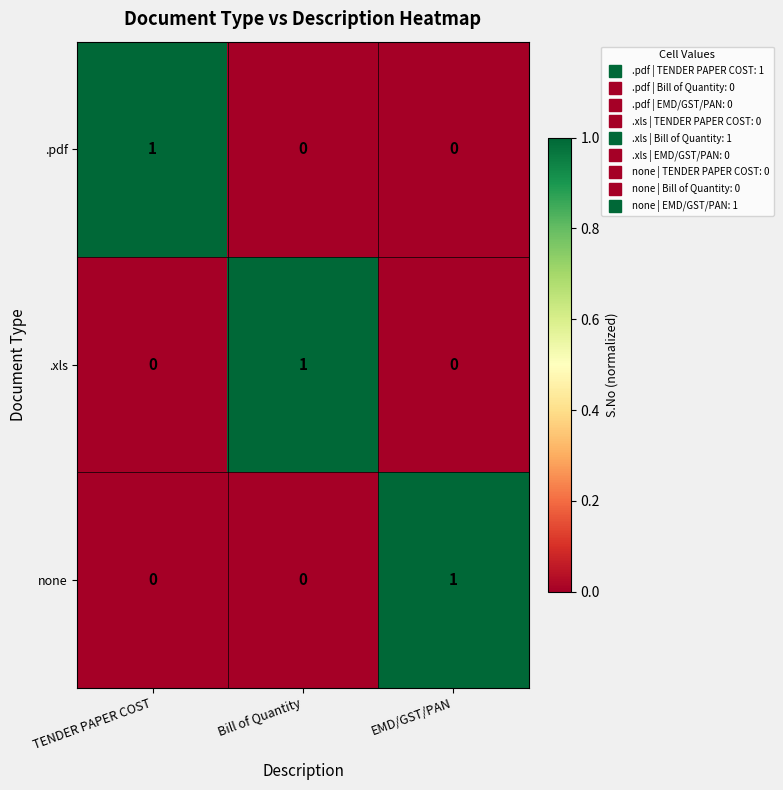

Is the value of none at EMD/GST/PAN greater than the value of .xls at EMD/GST/PAN?

Yes